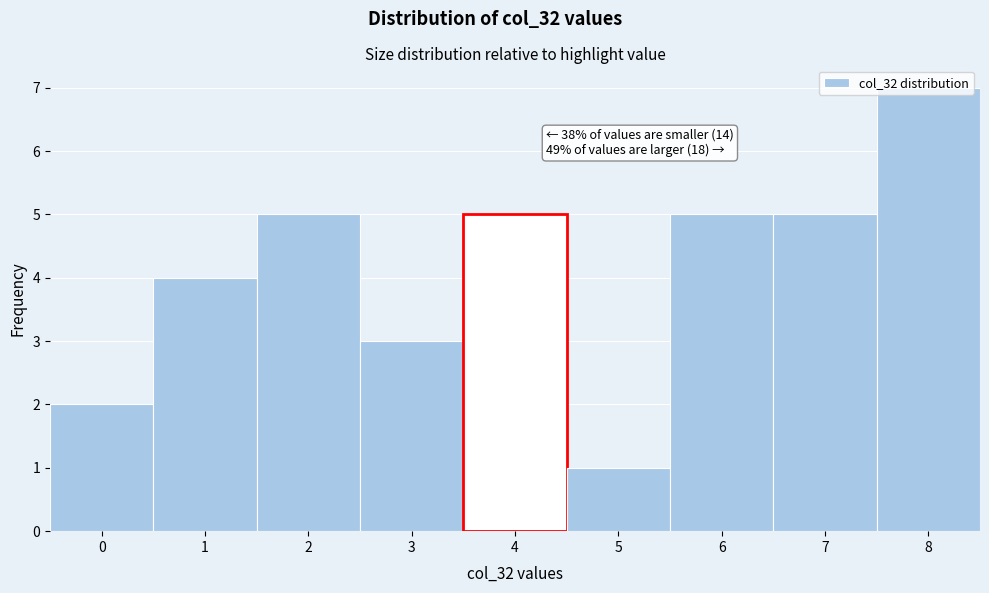

Which range on the x-axis has the tallest bar?

7.5 to 8.5